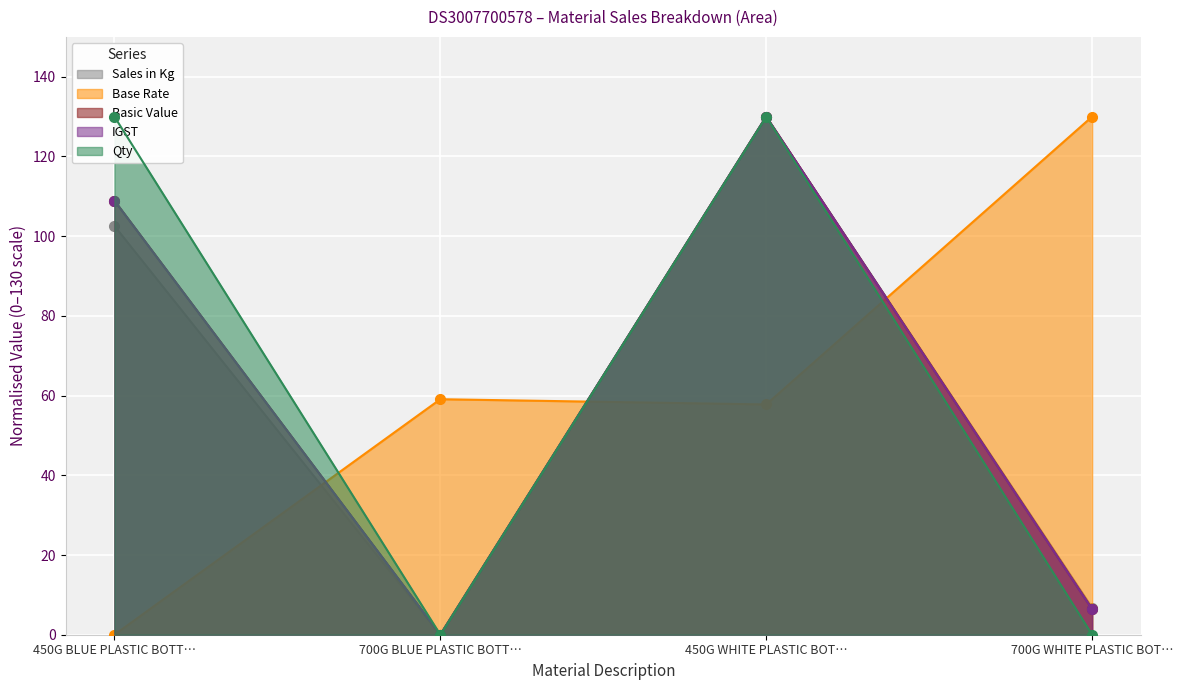

In Basic Value, how many points are higher than both neighbors (excluding endpoints)?

1